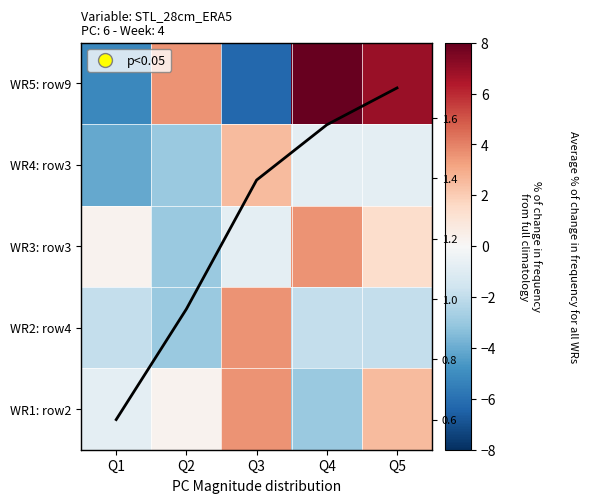

Read the WR4: row3 value at Q4.

-0.8